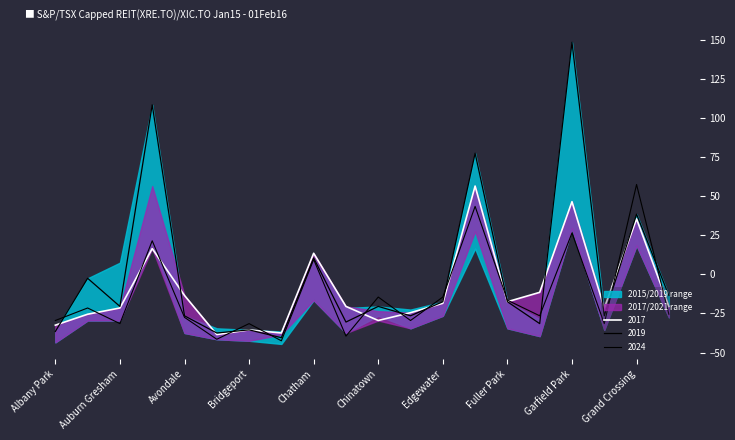

How many intersections are there between 2019 and 2024?

11